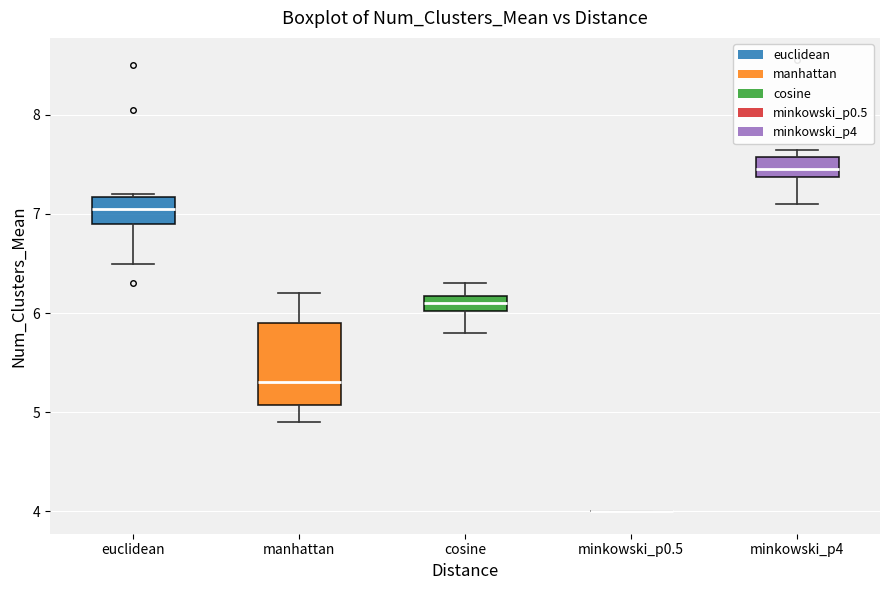

Comparing the boxes themselves (not the whiskers), which one is the tallest?

manhattan